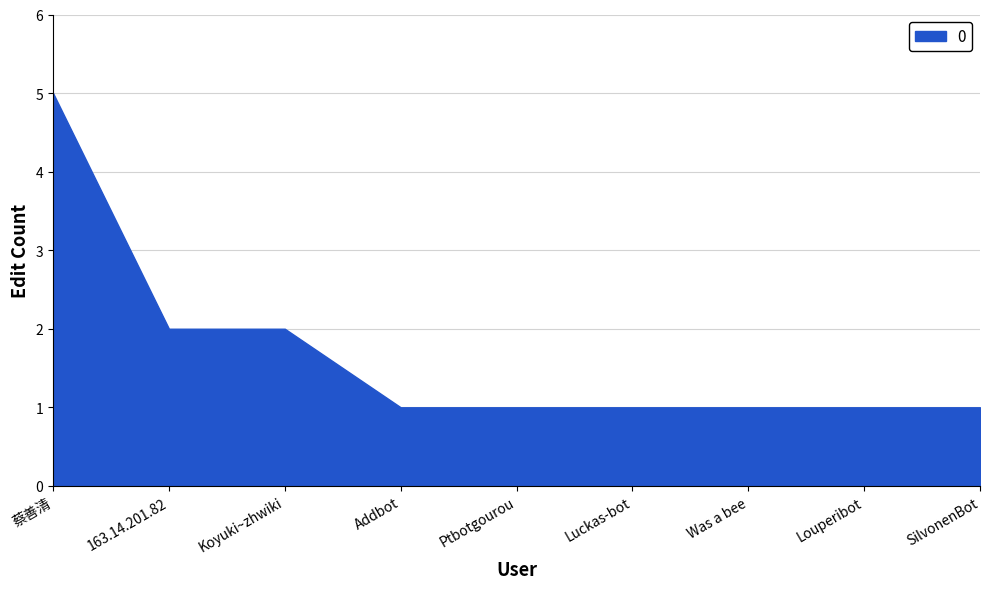

At which category does the chart reach its peak across all series?

蔡善清